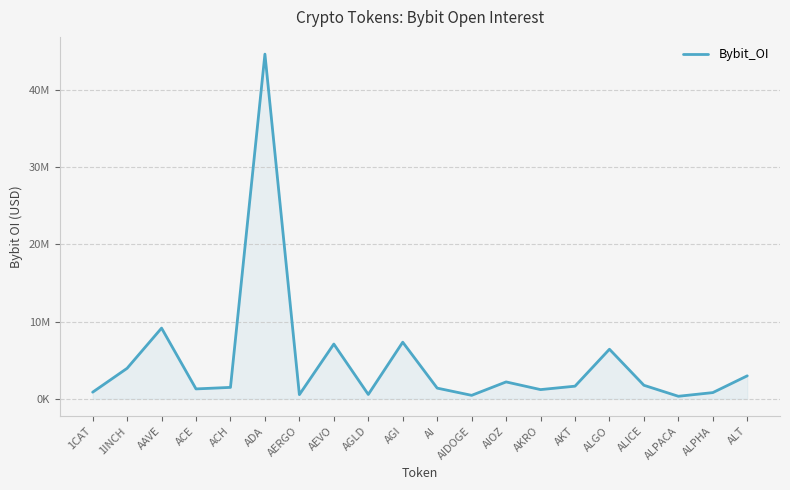

Is it true that the value at AERGO is 1001645?

False